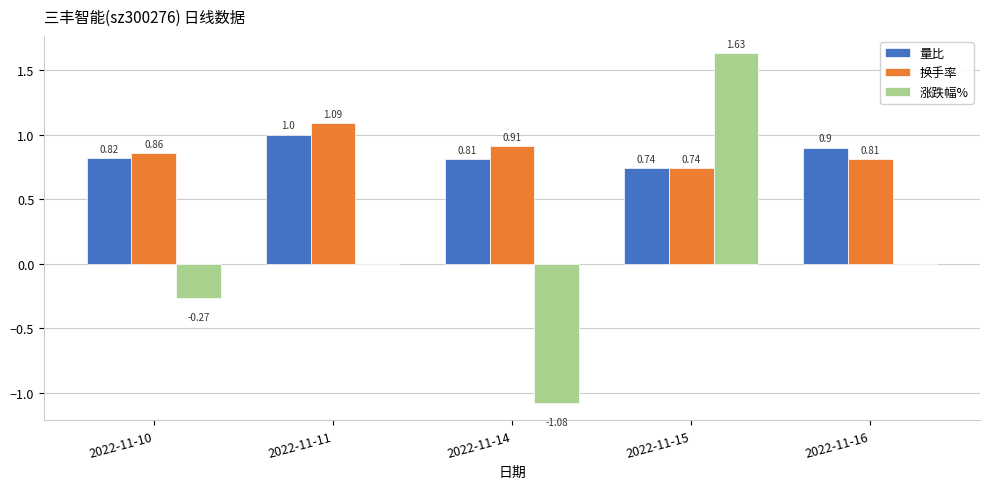

Which series changed the most between 2022-11-11 and 2022-11-15?

涨跌幅%